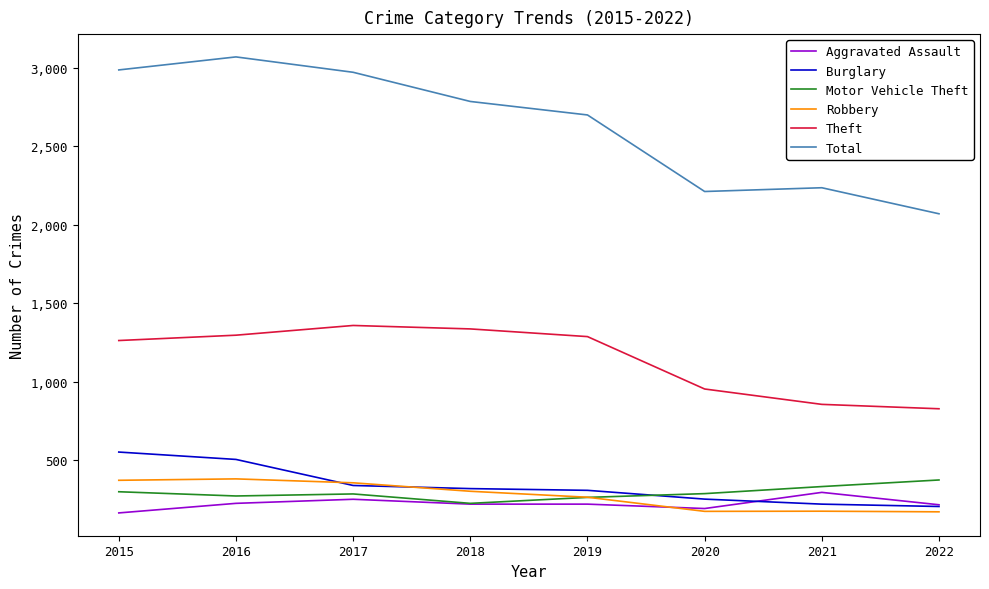

How many distinct data groups are displayed?

6